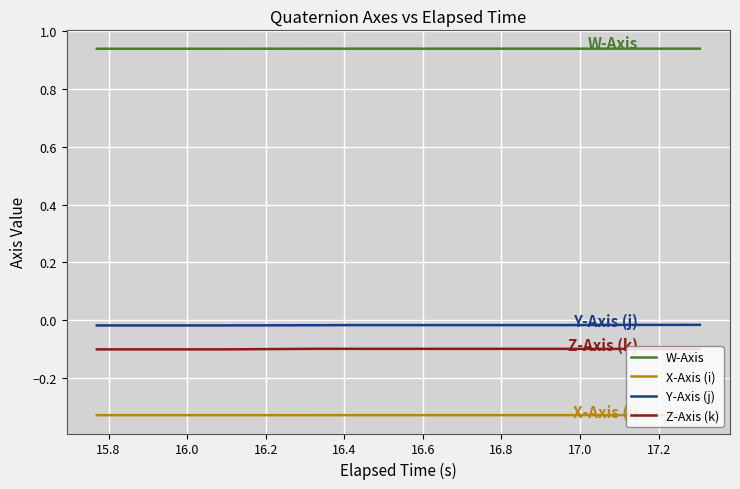

True or false: X-Axis (i) and Z-Axis (k) intersect in this chart.

False